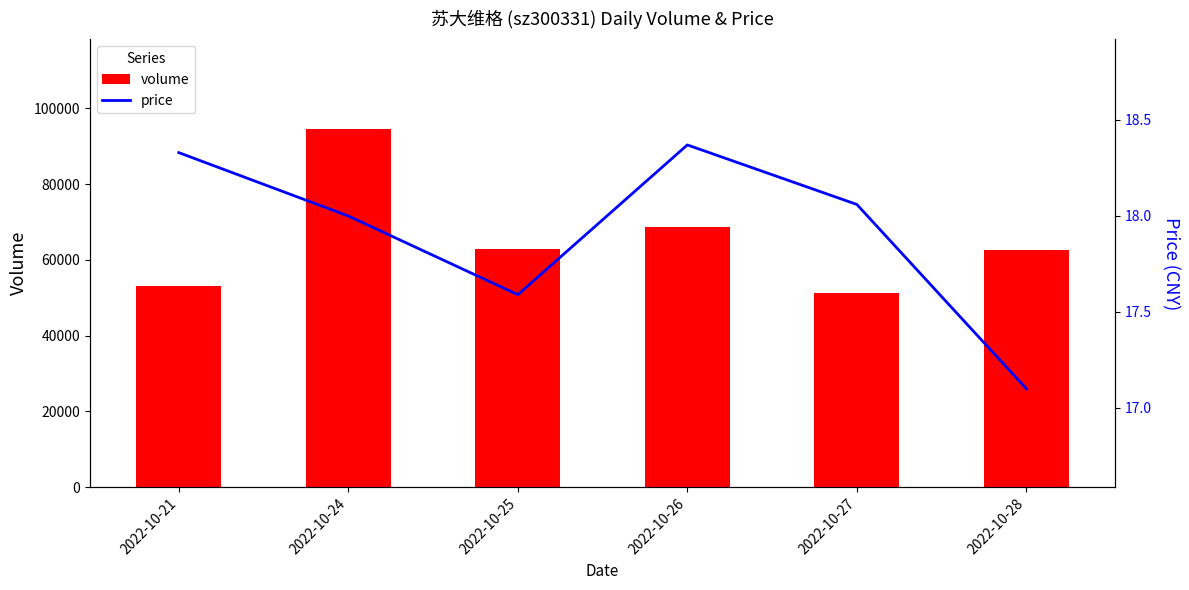

At how many categories does at least one series exceed 2182?

6